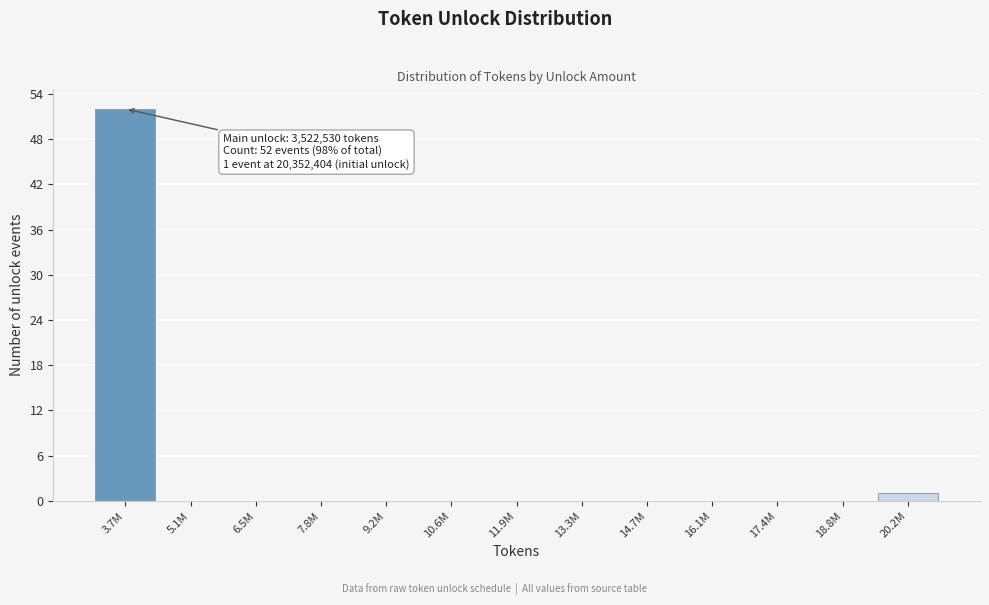

Reading left to right, extract all data points from this chart.

3.7M=52	5.1M=0	6.5M=0	7.8M=0	9.2M=0	10.6M=0	11.9M=0	13.3M=0	14.7M=0	16.1M=0	17.4M=0	18.8M=0	20.2M=1